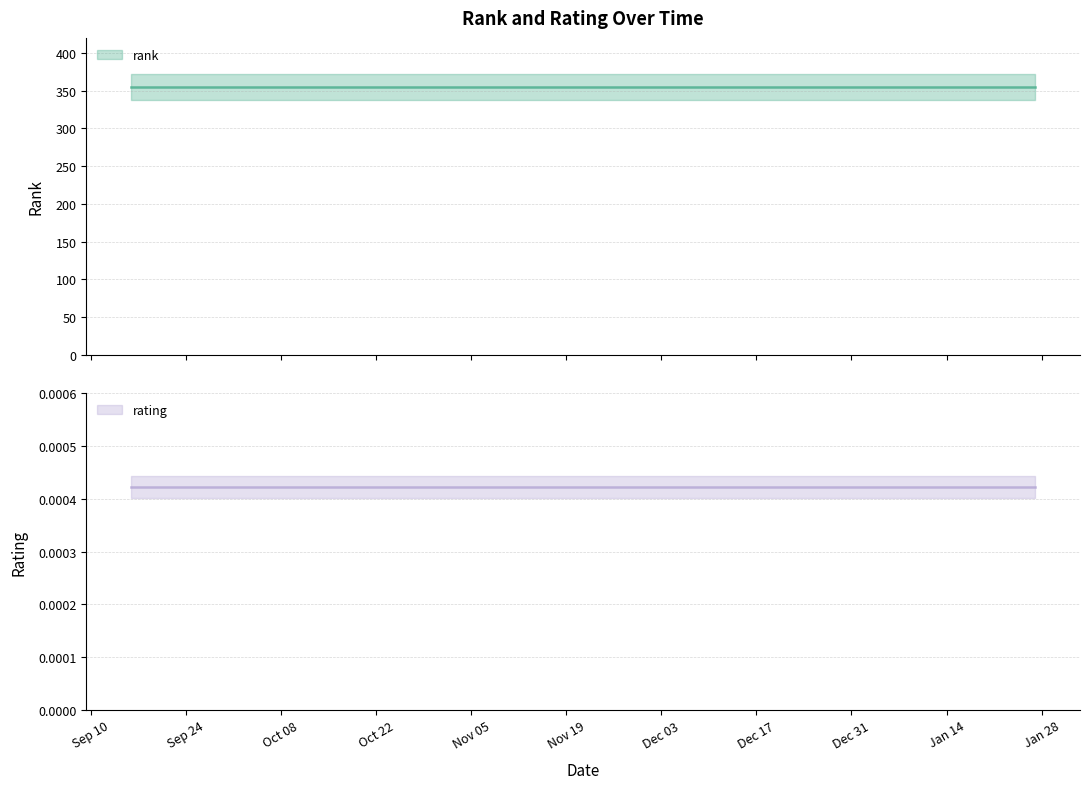

True or false: rating and rank cross at least once.

False